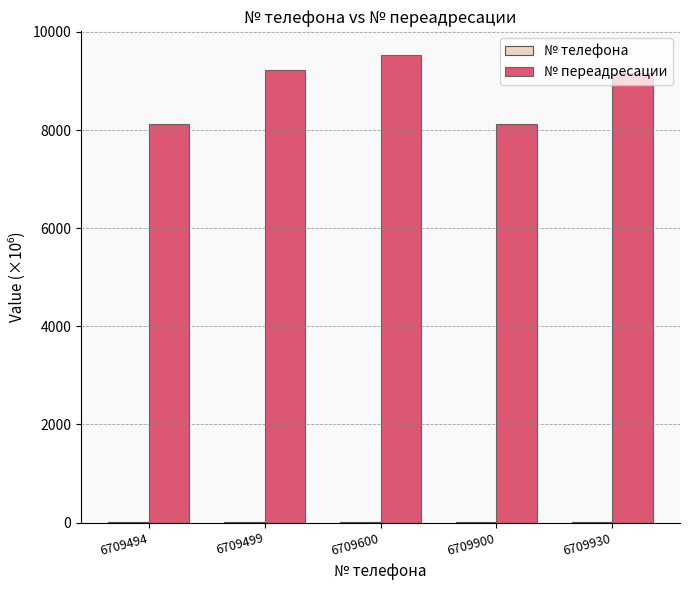

Which series changed the most between 6709900 and 6709930?

№ переадресации